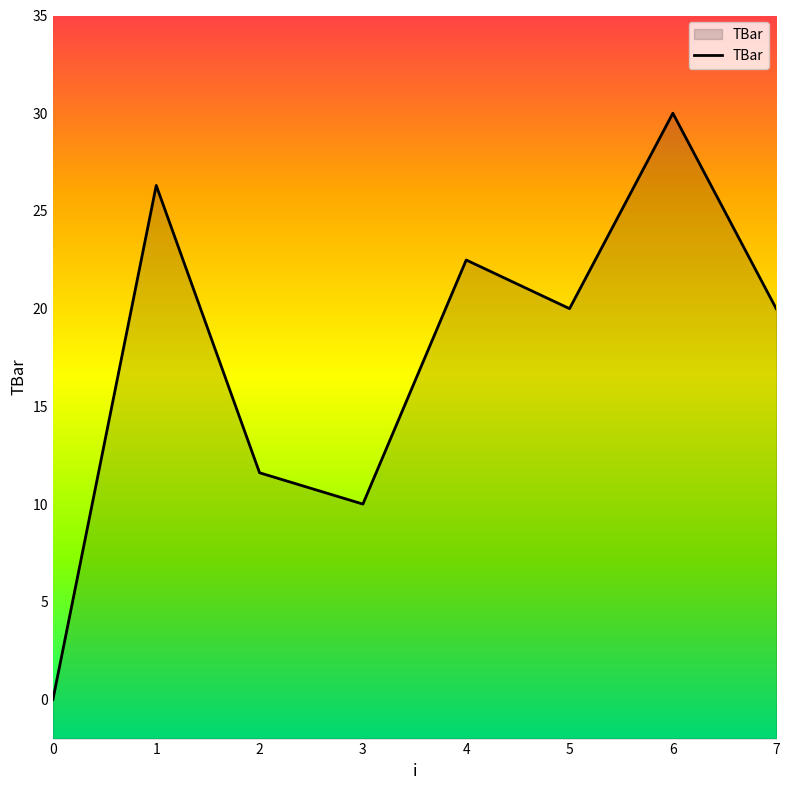

What is the sum of all values?

140.4